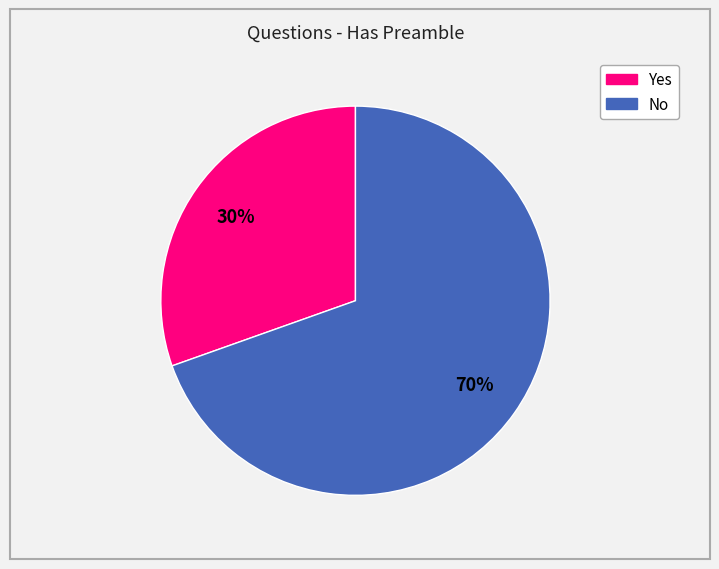

Do Yes and No together represent more than half of the pie?

Yes